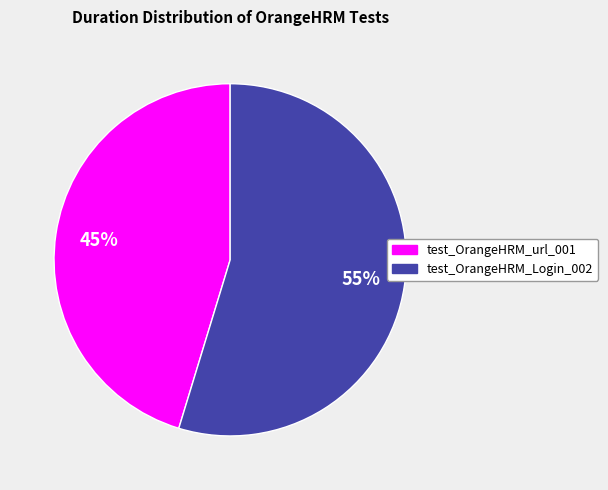

To the nearest percent, what is the combined percentage of test_OrangeHRM_Login_002 and test_OrangeHRM_url_001?

100%